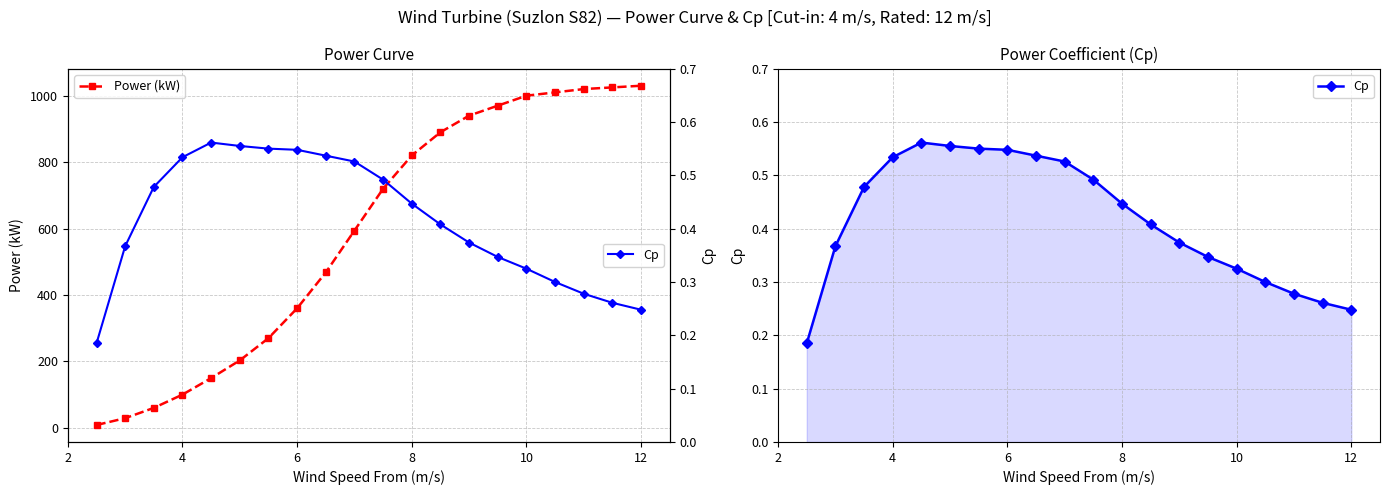

True or false: Power (kW) has more than 2 points higher than both neighbors.

False